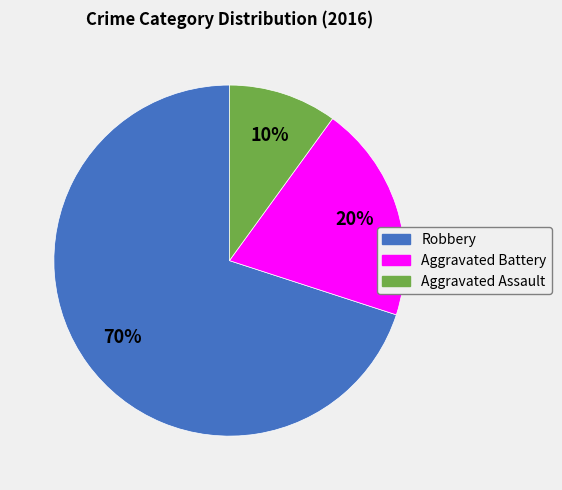

Between Aggravated Battery and Aggravated Assault, which is larger?

Aggravated Battery